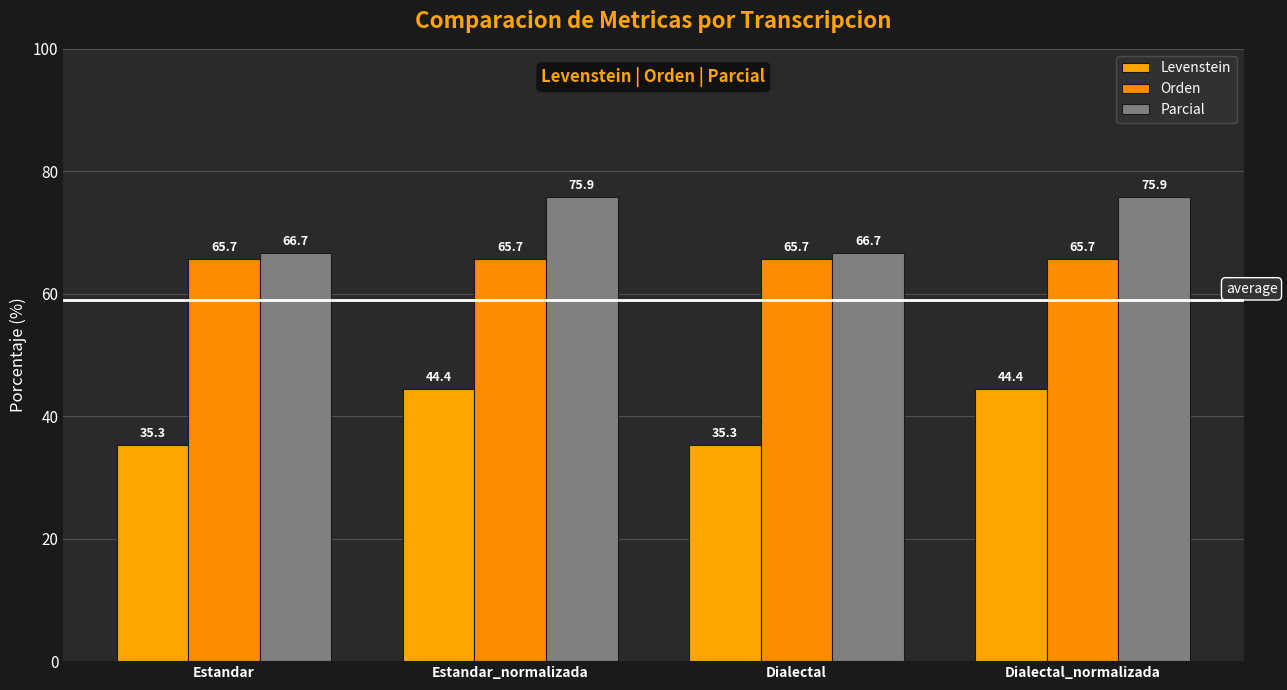

What is the lowest value of the Orden series?

65.7